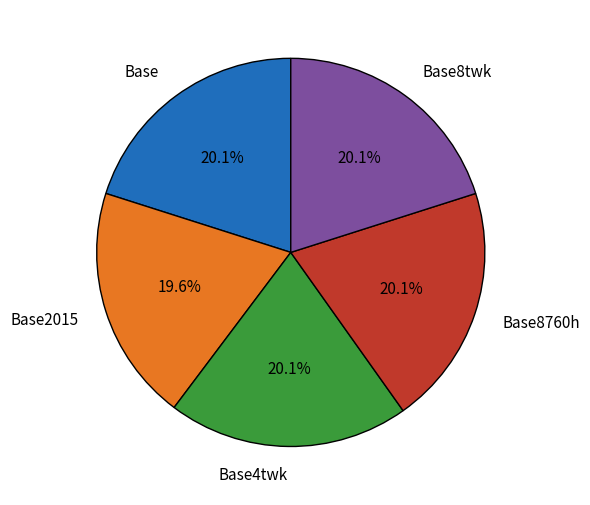

Approximately how many times larger is the value at Base8twk compared to Base4twk?

1.0